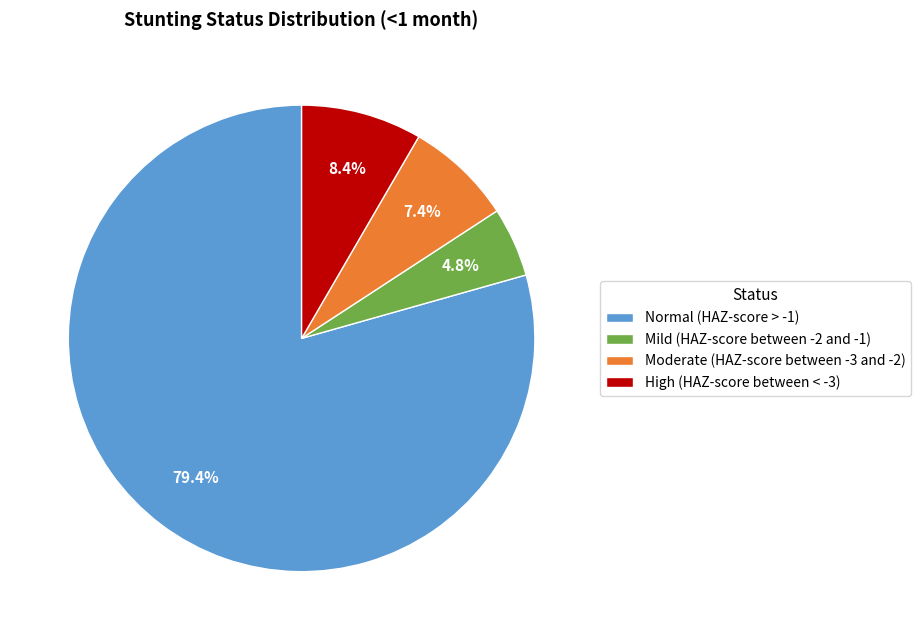

How many slices are in this pie chart?

4